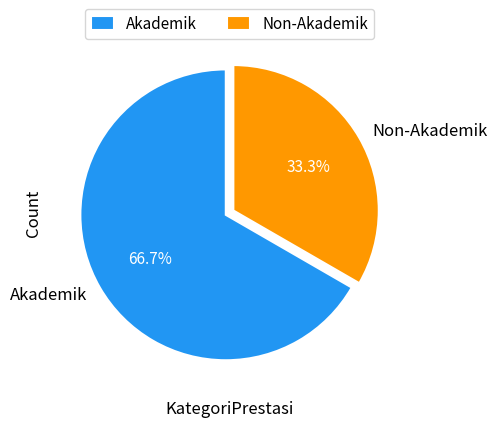

How many segments does this pie chart have?

2